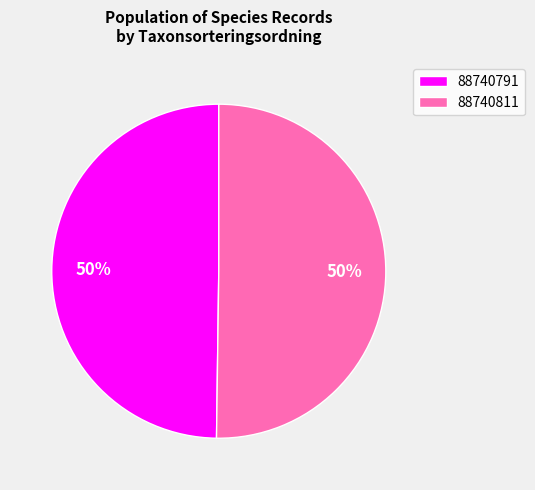

How many segments does this pie chart have?

2